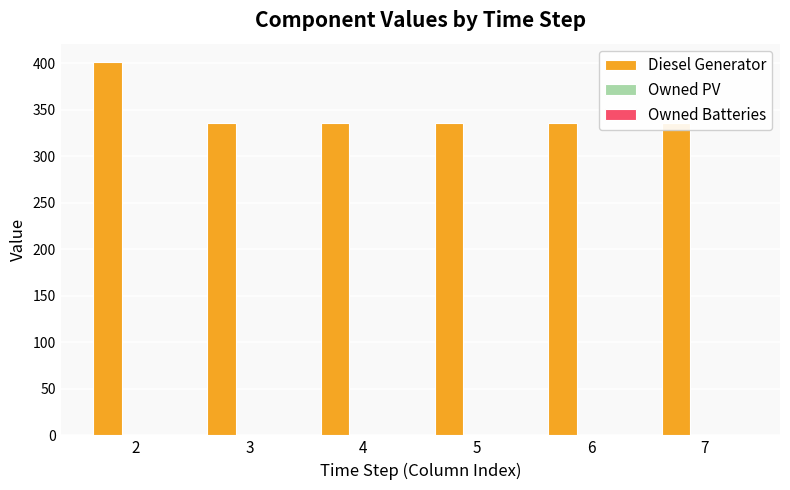

Which series has the widest spread of values?

Diesel Generator